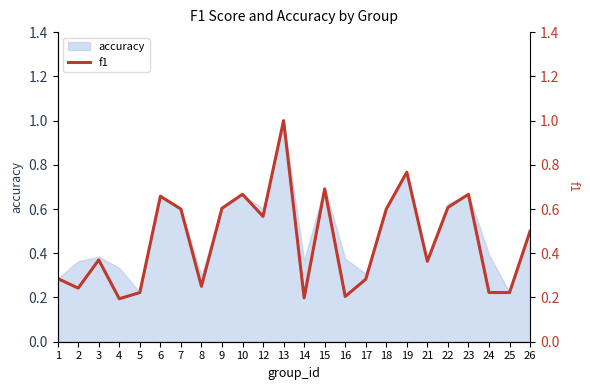

What is the maximum value for accuracy?

1.0